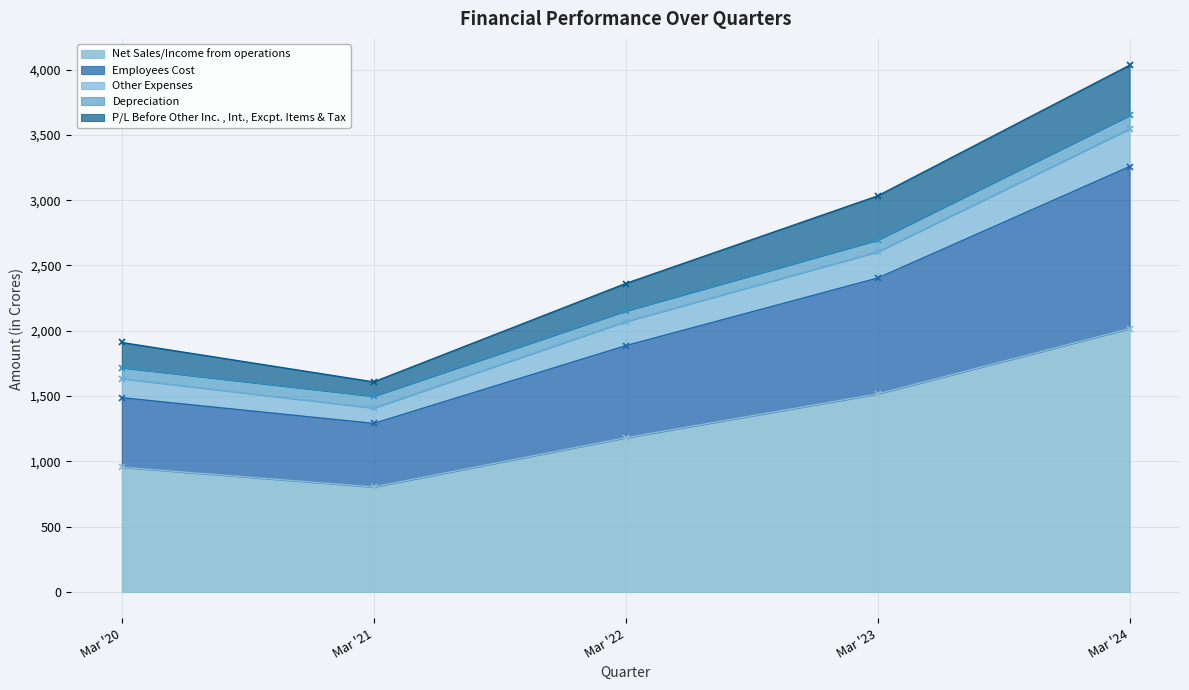

The value of Net Sales/Income from operations at Mar '21 is 804.2. True or false?

True